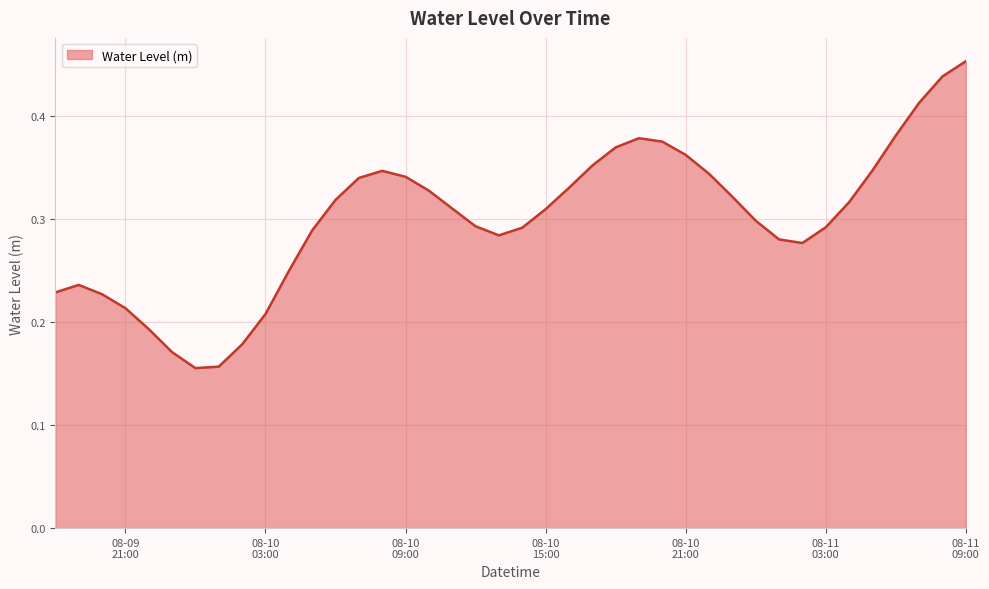

Does the chart have visible grid lines?

Yes